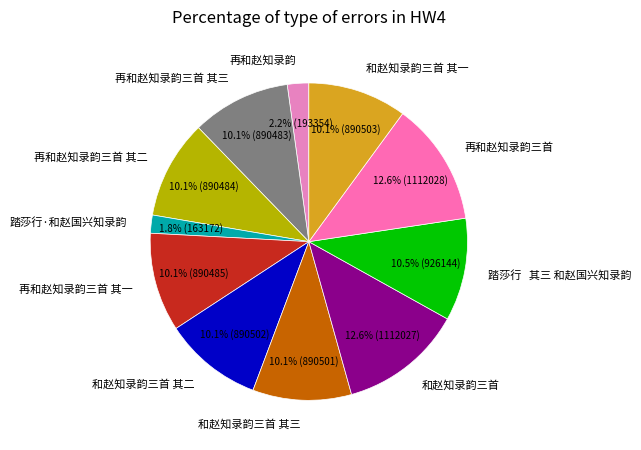

How many segments does this pie chart have?

11